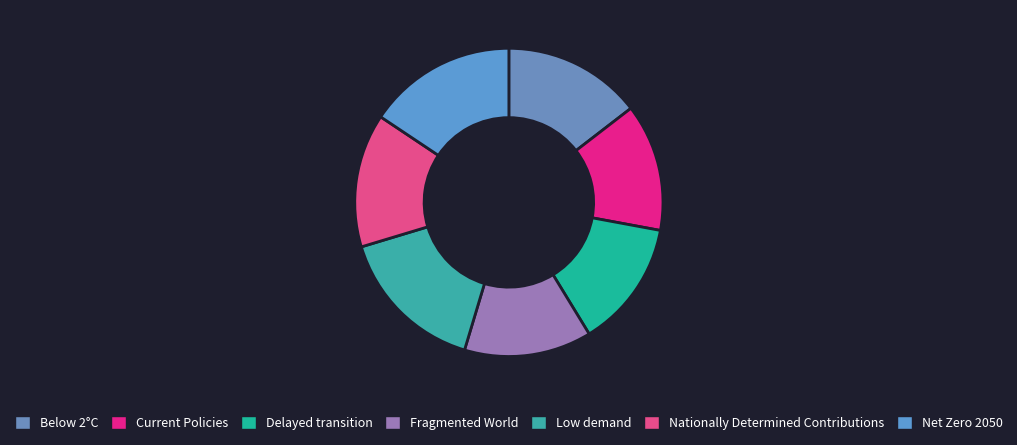

Count the number of slices in the pie.

7